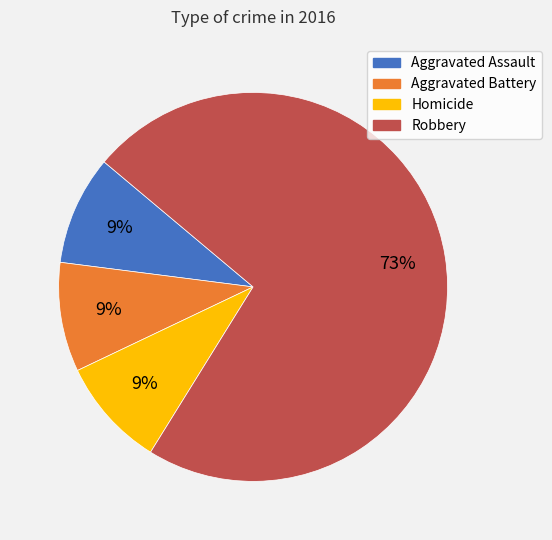

To the nearest percent, what is the average slice percentage?

25%